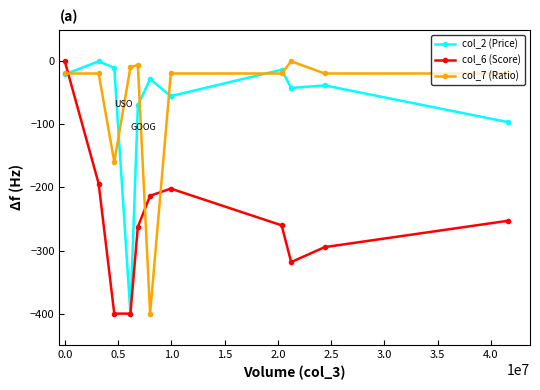

Which series has the largest total across all categories?

col_7 (Ratio)